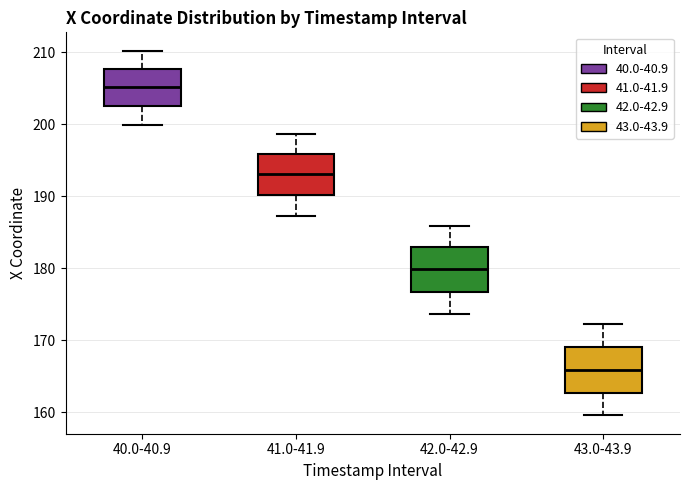

Reading left to right, transcribe this box plot: for each box, give where its median line is, the range the box spans, and where its two whiskers end, as read against the y-axis. The values are not printed on the chart, so give them approximately, as read against the axis.

40.0-40.9: median 205, box 202 to 208, whiskers 200 to 210
41.0-41.9: median 193, box 190 to 196, whiskers 187 to 199
42.0-42.9: median 180, box 177 to 183, whiskers 174 to 186
43.0-43.9: median 166, box 163 to 169, whiskers 160 to 172